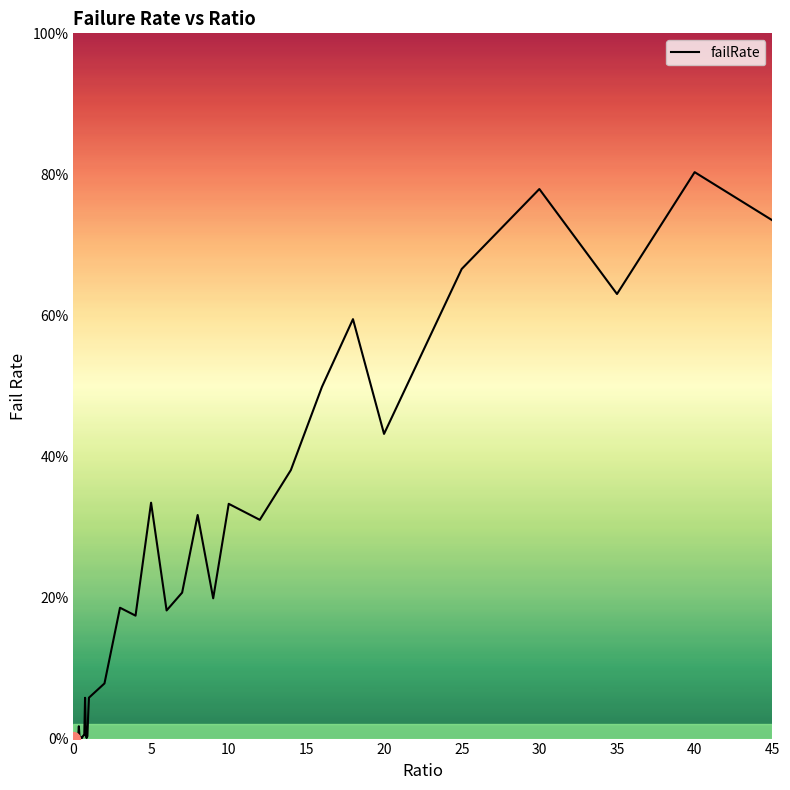

How many points are higher than both their immediate neighbors (excluding endpoints)?

11